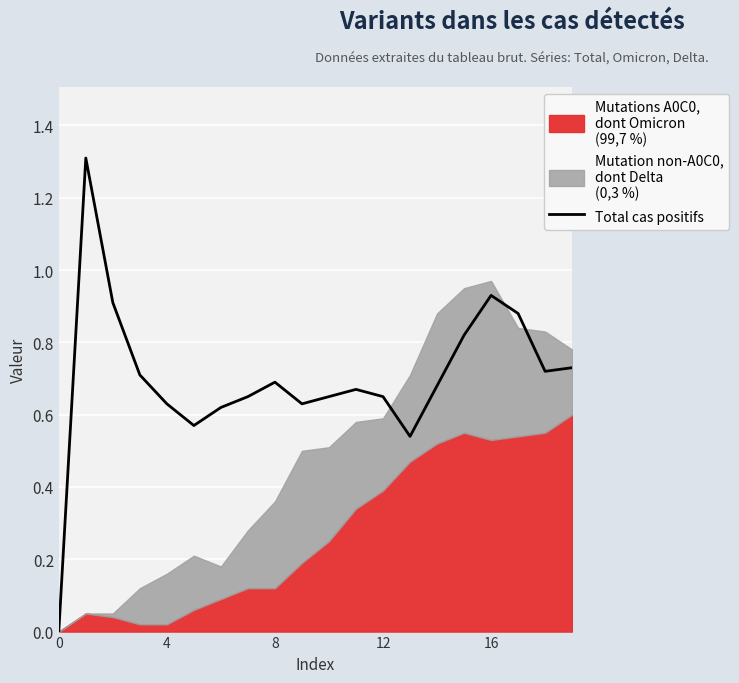

Reading right to left, what are all the values shown in this chart?

0.7	0.7	0.9	0.9	0.8	0.7	0.5	0.7	0.7	0.7	0.6	0.7	0.7	0.6	0.6	0.6	0.7	0.9	1.3	0.0